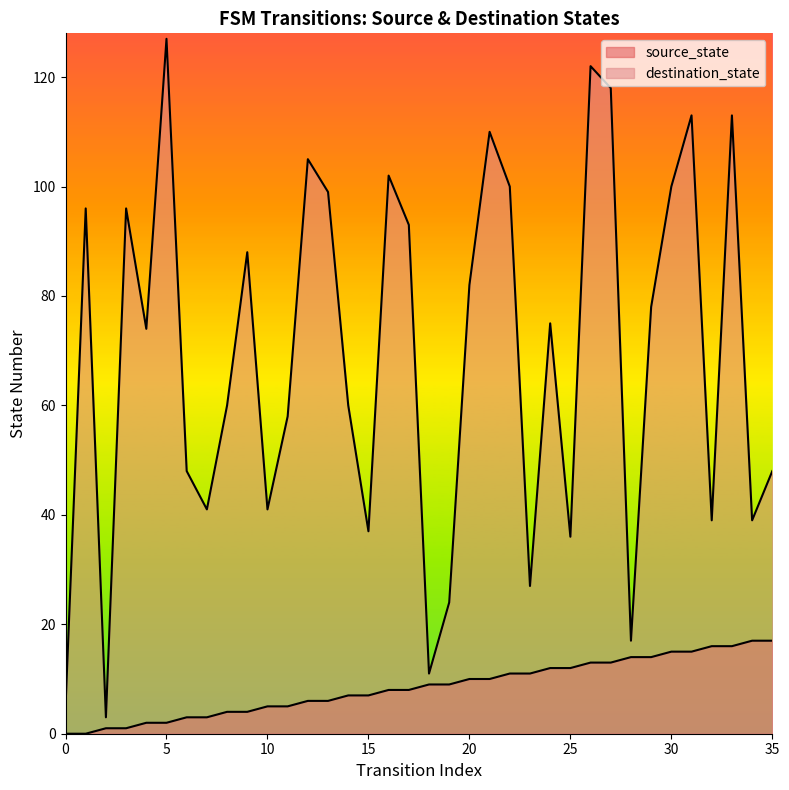

Reading left to right, list all the values displayed in this chart.

source_state: 0=0	1=0	2=1	3=1	4=2	5=2	6=3	7=3	8=4	9=4	10=5	11=5	12=6	13=6	14=7	15=7	16=8	17=8	18=9	19=9	20=10	21=10	22=11	23=11	24=12	25=12	26=13	27=13	28=14	29=14	30=15	31=15	32=16	33=16	34=17	35=17
destination_state: 0=5	1=96	2=3	3=96	4=74	5=127	6=48	7=41	8=60	9=88	10=41	11=58	12=105	13=99	14=60	15=37	16=102	17=93	18=11	19=24	20=82	21=110	22=100	23=27	24=75	25=36	26=122	27=118	28=17	29=78	30=100	31=113	32=39	33=113	34=39	35=48